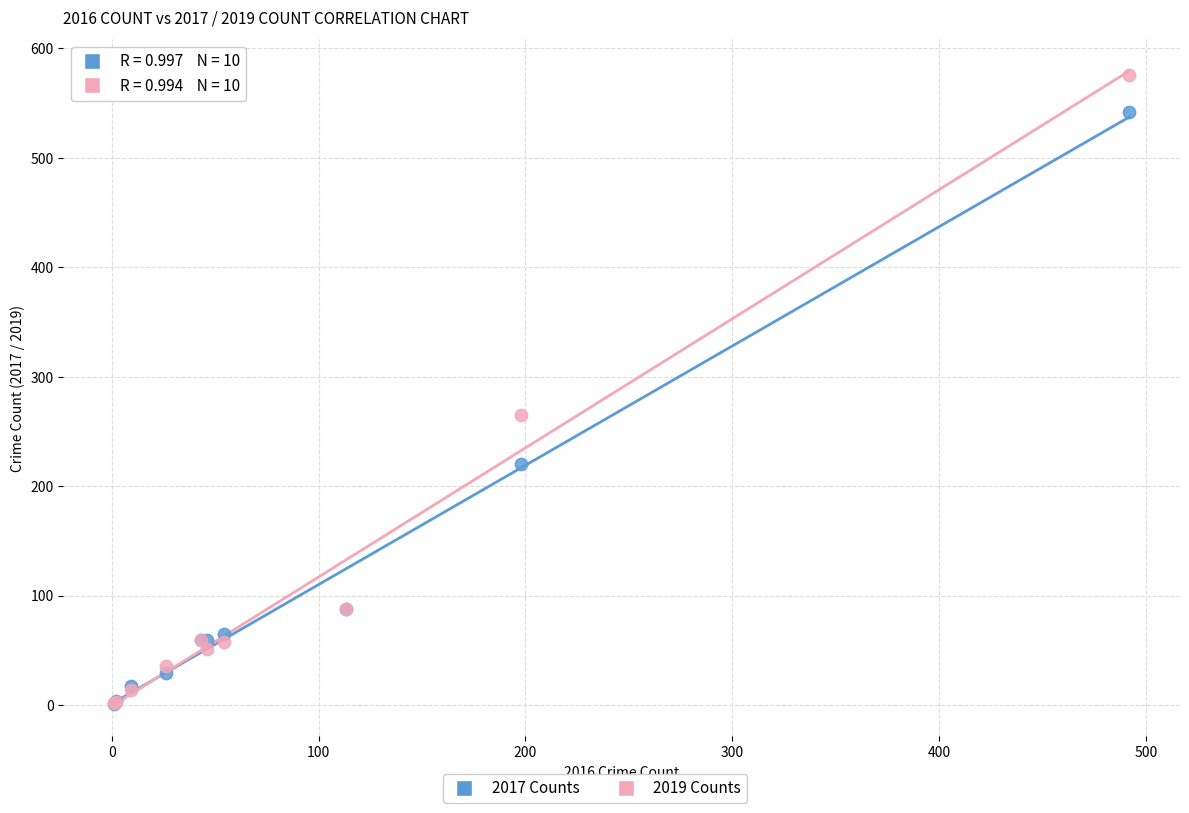

Across all series, what Y value is closest to 288?

265